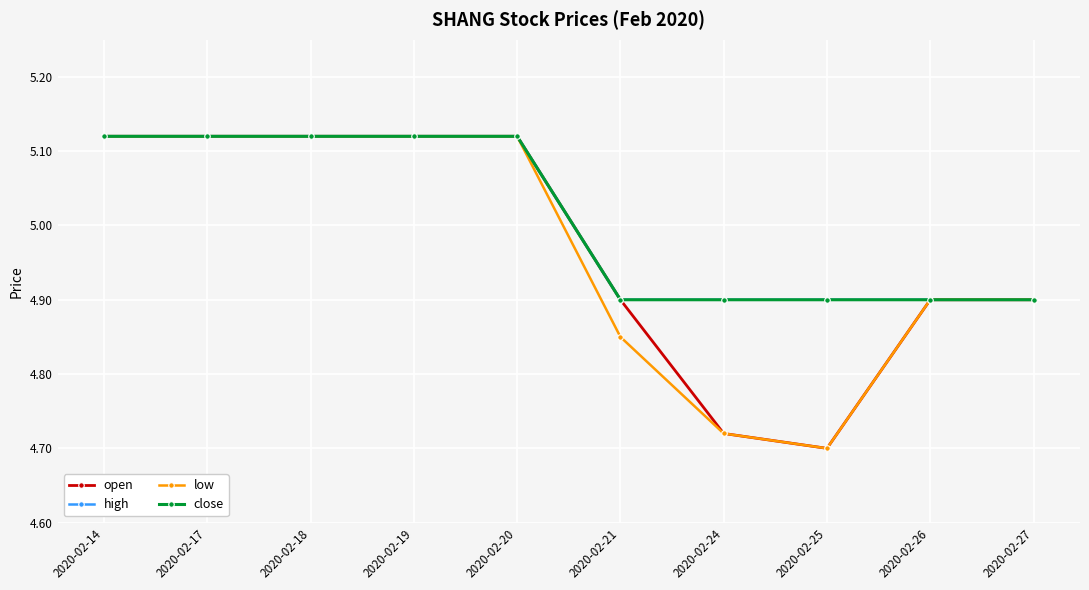

Is this an area chart (filled region under the line)?

No